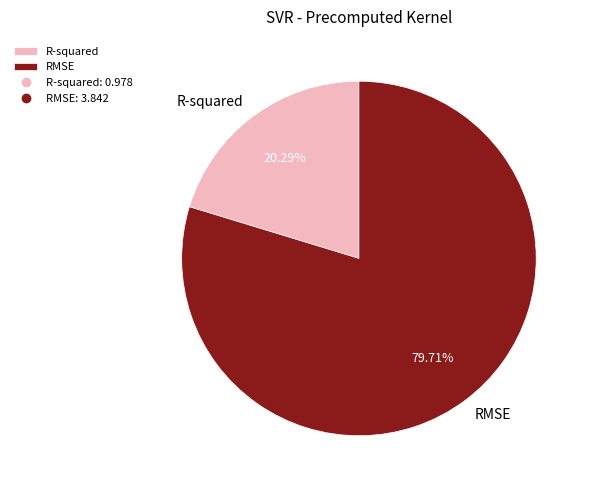

Is it true that RMSE is 80% of the pie?

True